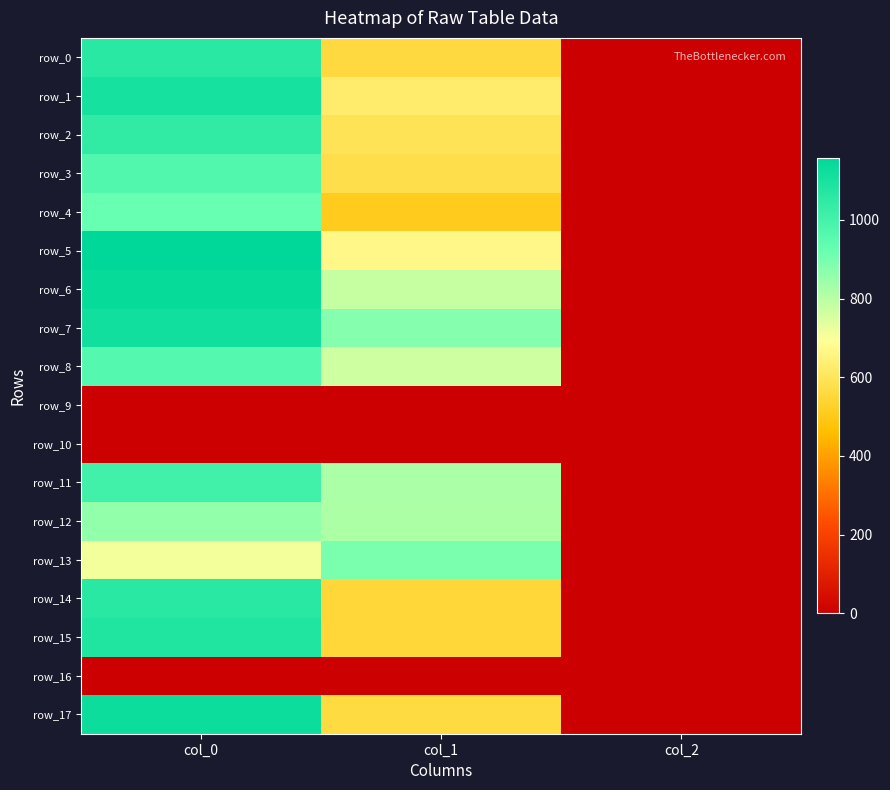

What is the difference between the row_11 values at col_1 and col_0?

183.2